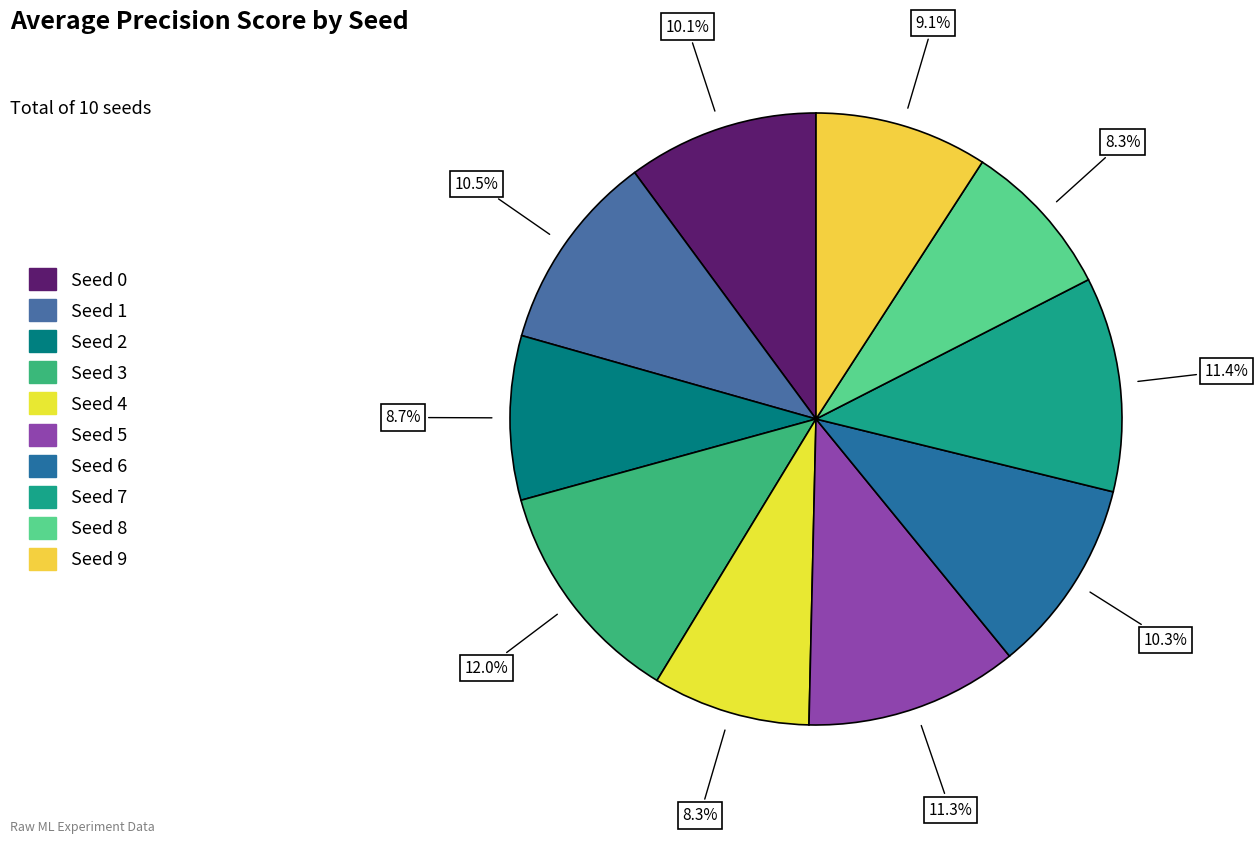

Which category has the biggest portion of the pie?

Seed 3